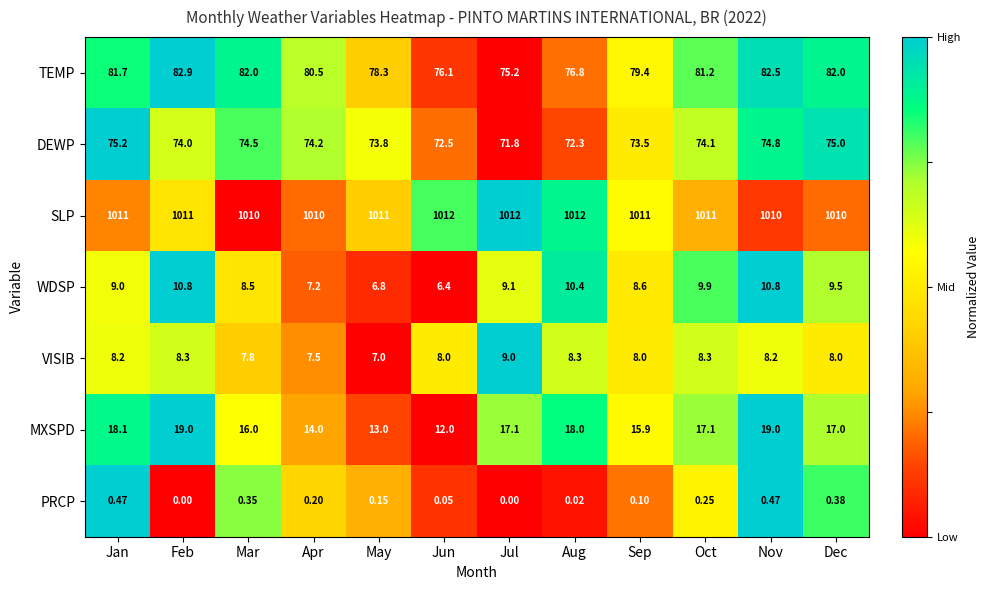

What is the spread (max minus min) of values at Nov?

1009.5